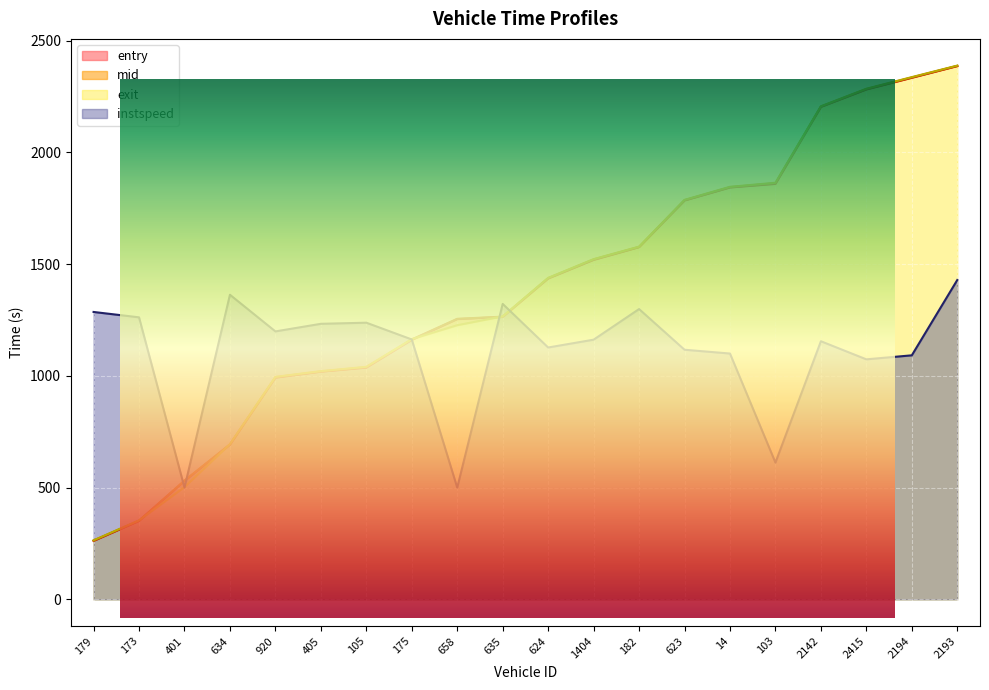

Rank the series at 634 from lowest to highest value.

entry, mid, exit, instspeed